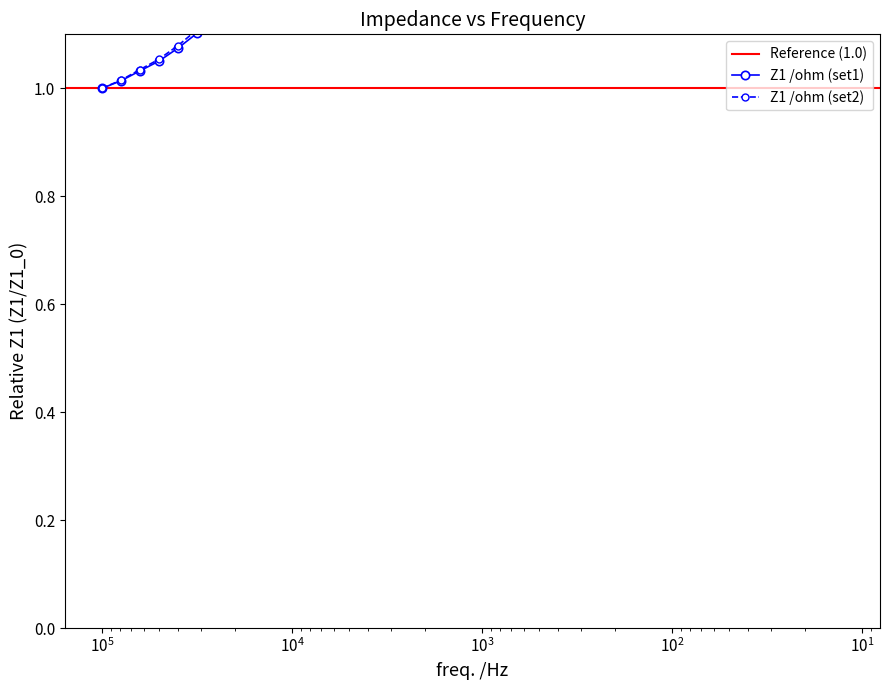

True or false: Z2 /ohm (set1) and Z1 /ohm (set1) intersect in this chart.

False